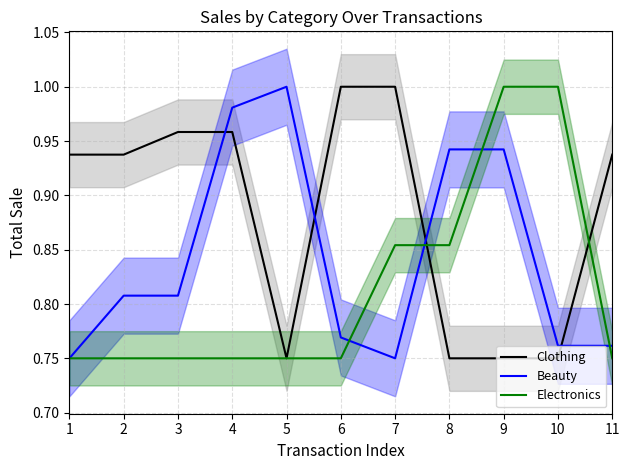

Reading left to right, extract all data points from this chart.

Clothing: 1=0.9	2=0.9	3=1.0	4=1.0	5=0.8	6=1.0	7=1.0	8=0.8	9=0.8	10=0.8	11=0.9
Beauty: 1=0.8	2=0.8	3=0.8	4=1.0	5=1.0	6=0.8	7=0.8	8=0.9	9=0.9	10=0.8	11=0.8
Electronics: 1=0.8	2=0.8	3=0.8	4=0.8	5=0.8	6=0.8	7=0.9	8=0.9	9=1.0	10=1.0	11=0.8